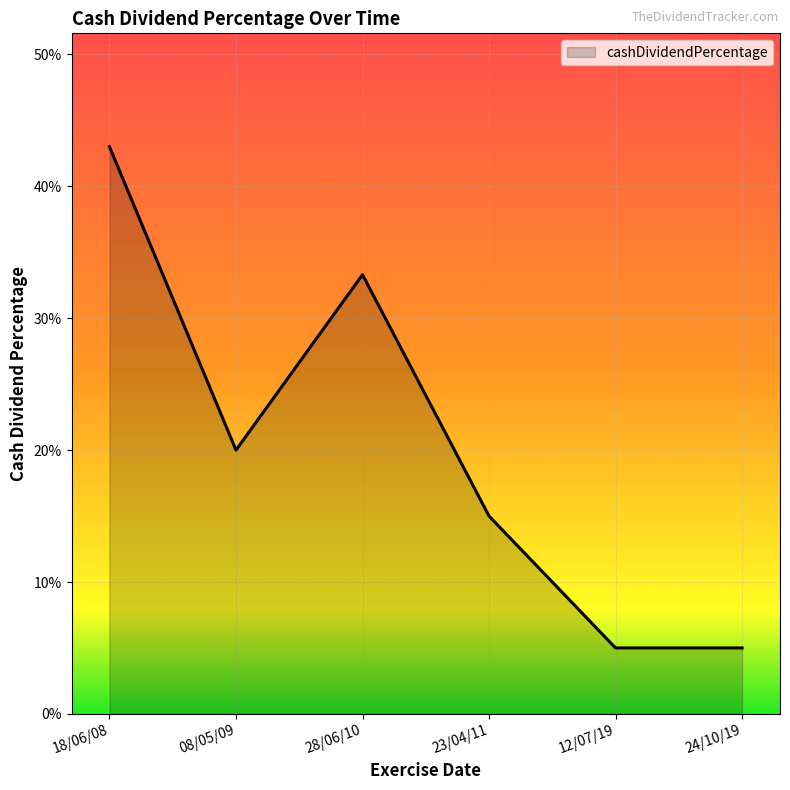

Where is the first local maximum?

28/06/10